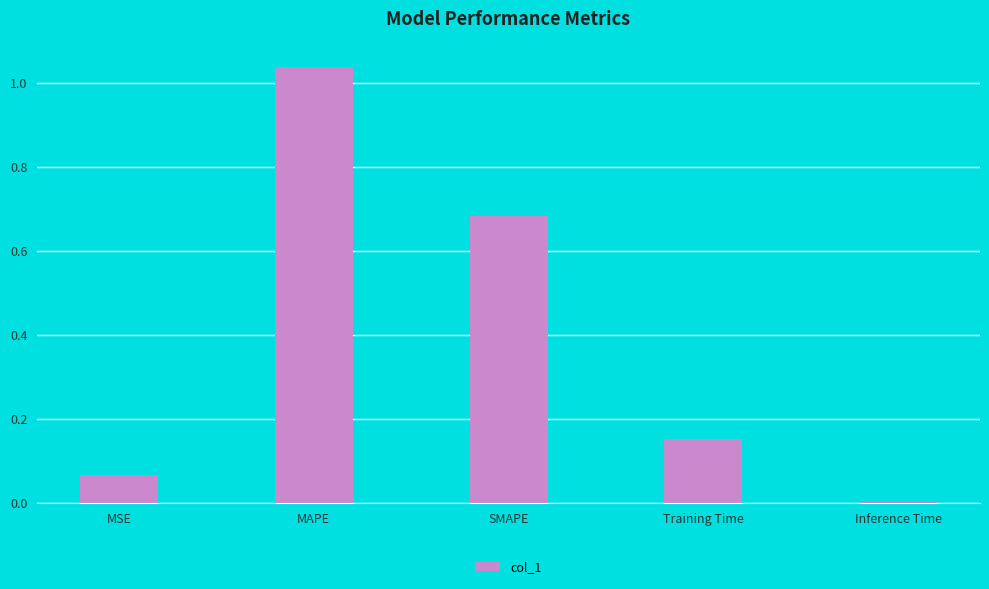

What is the change in value from MSE to MAPE?

+1.0